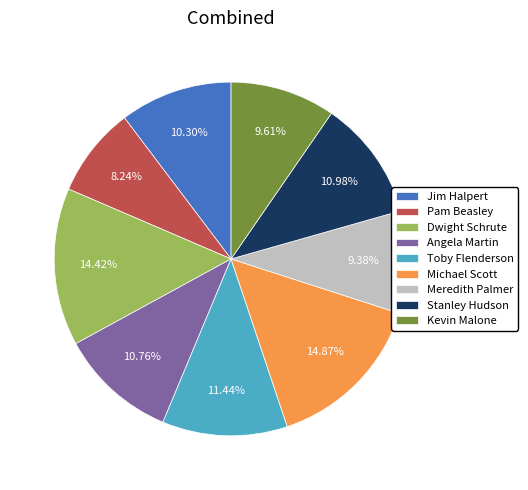

Is it true that Michael Scott is 24% of the pie?

False